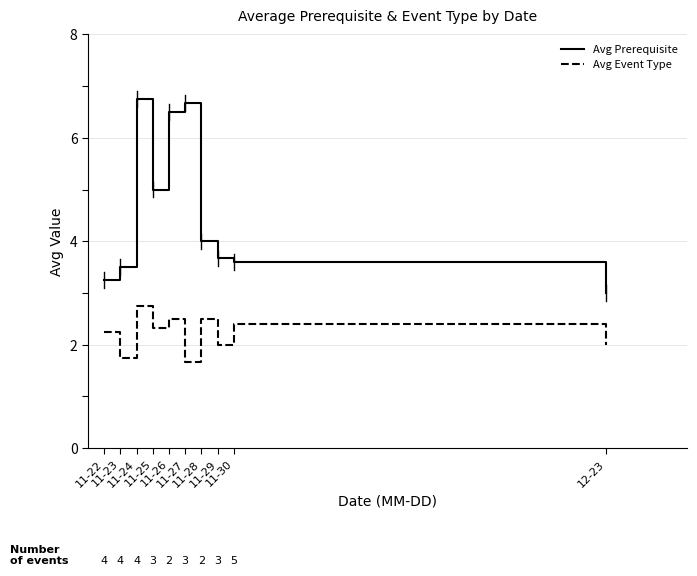

What is the difference between the Avg Event Type values at 11-25 and 12-23?

0.3